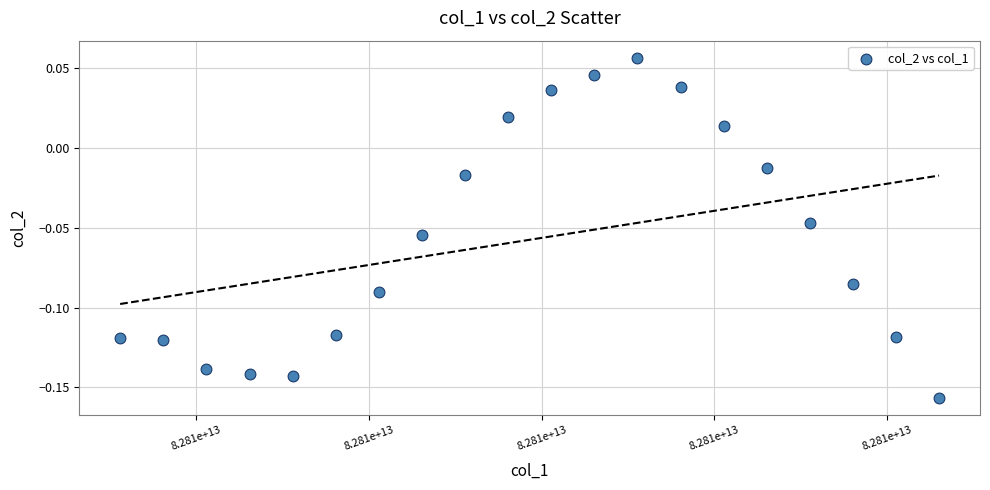

What is the range of X values (max minus min)?

94815480.0